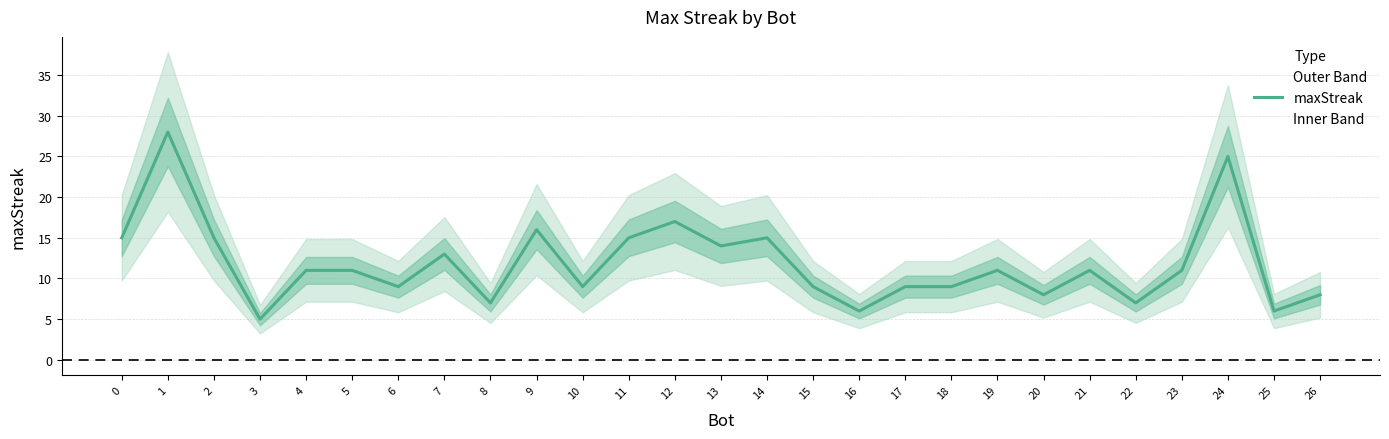

How many points are lower than both their immediate neighbors (excluding endpoints)?

9